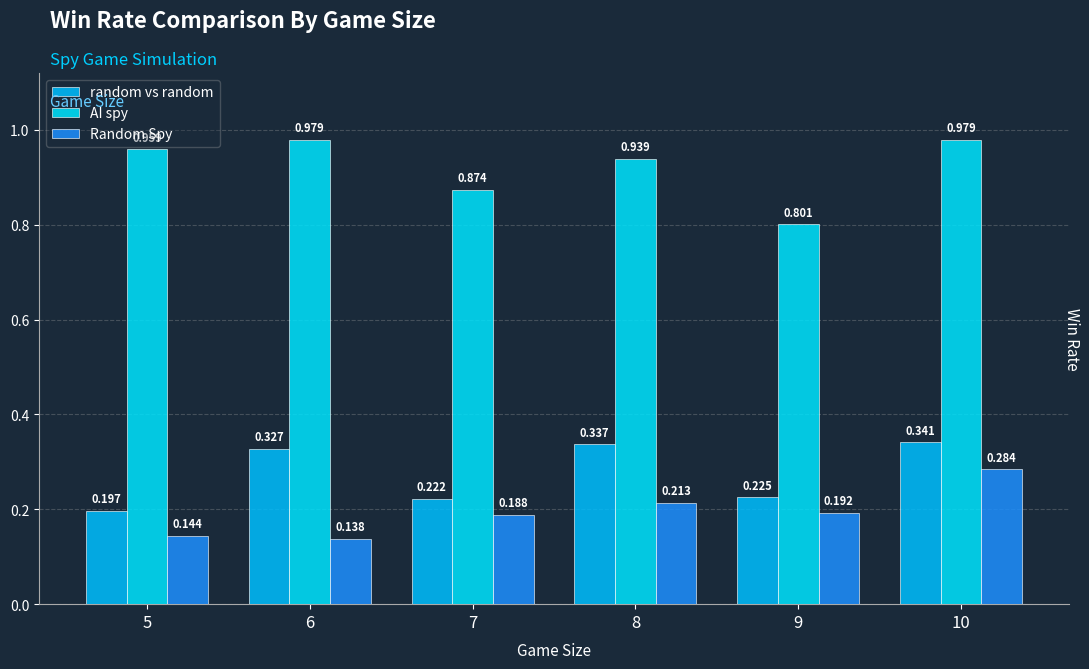

List the labels in order of AI spy value, smallest first.

9, 7, 8, 5, 6, 10